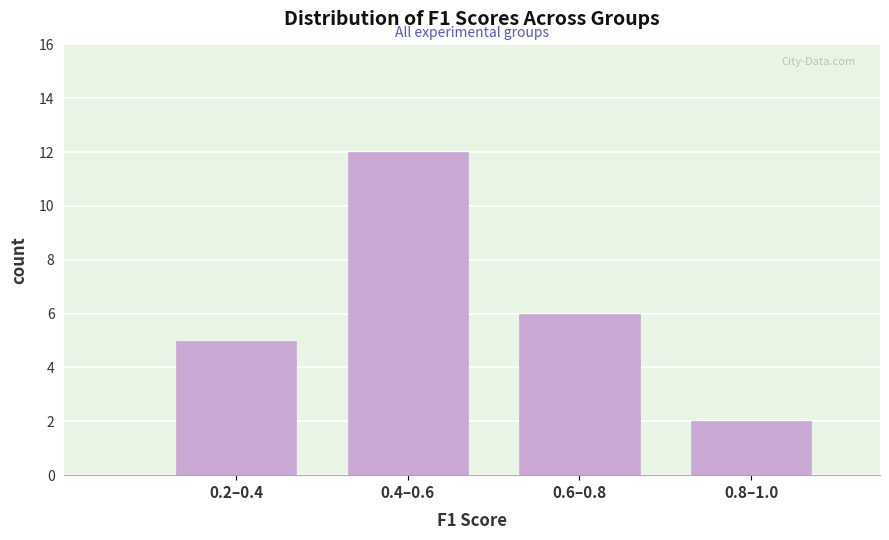

Reading left to right, extract all data points from this chart.

0.2–0.4=5	0.4–0.6=12	0.6–0.8=6	0.8–1.0=2